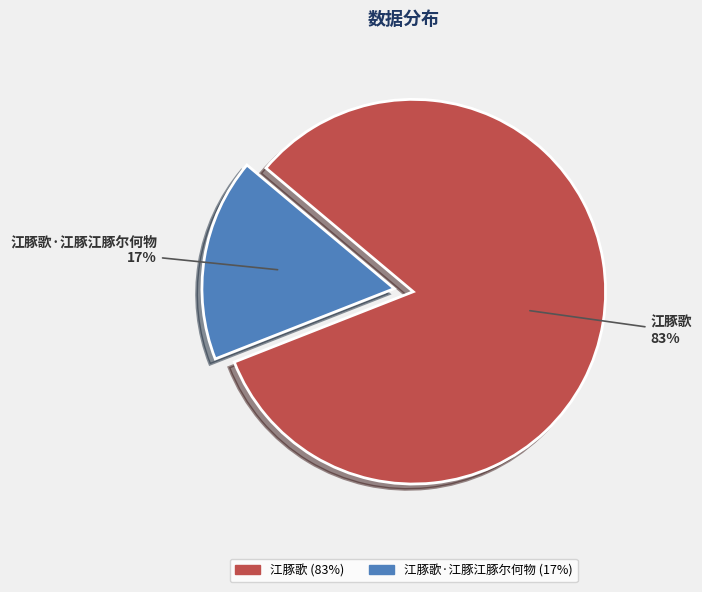

To the nearest percent, what is the average slice percentage?

50%